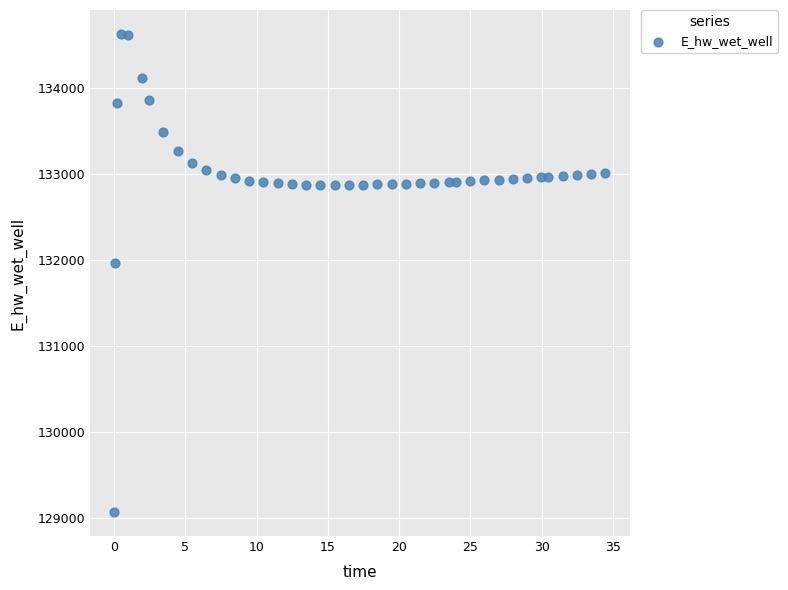

What Y value in the scatter plot is closest to 131849?

131970.0